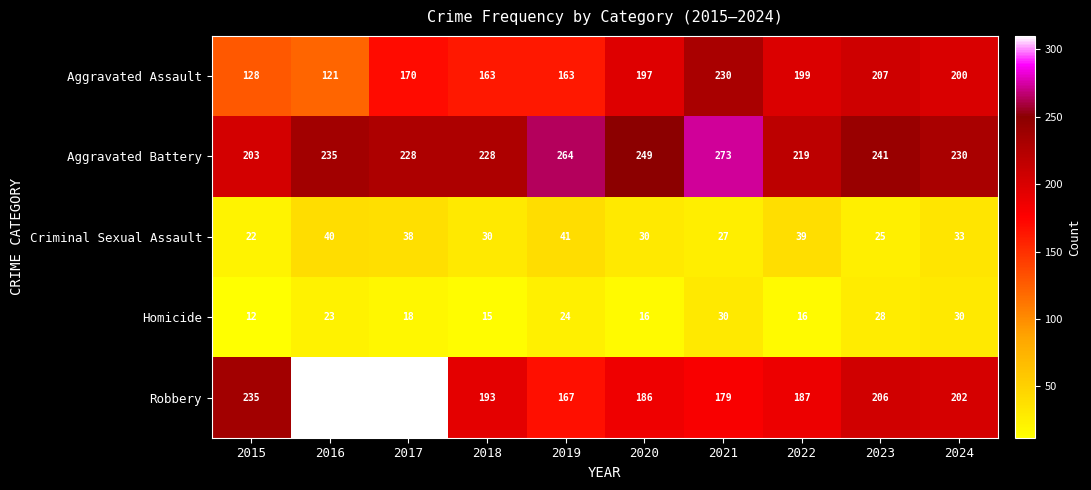

What is the minimum value shown in the chart?

12